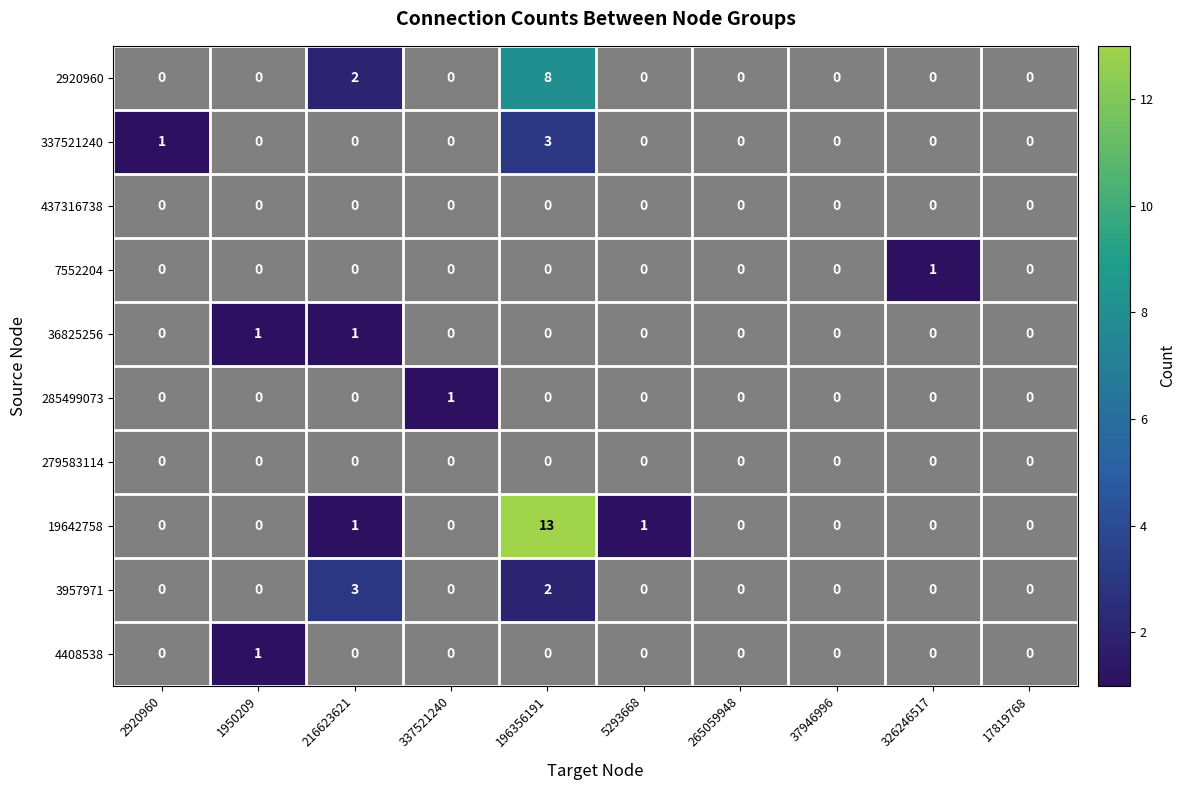

What is the total value across all series at 216623621?

7